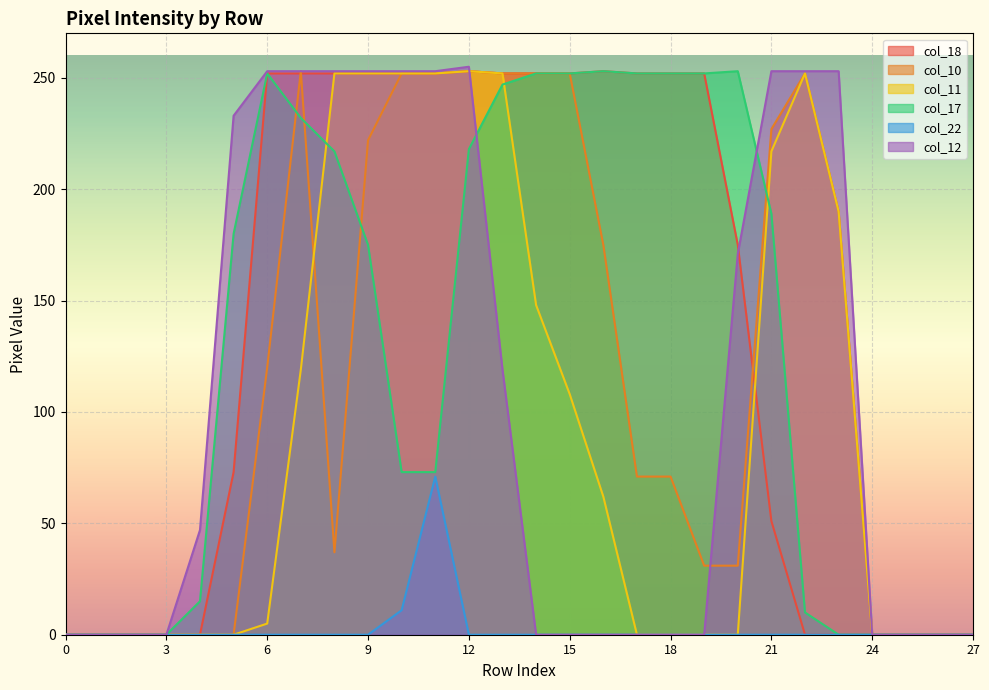

Which series has the largest total across all categories?

col_18